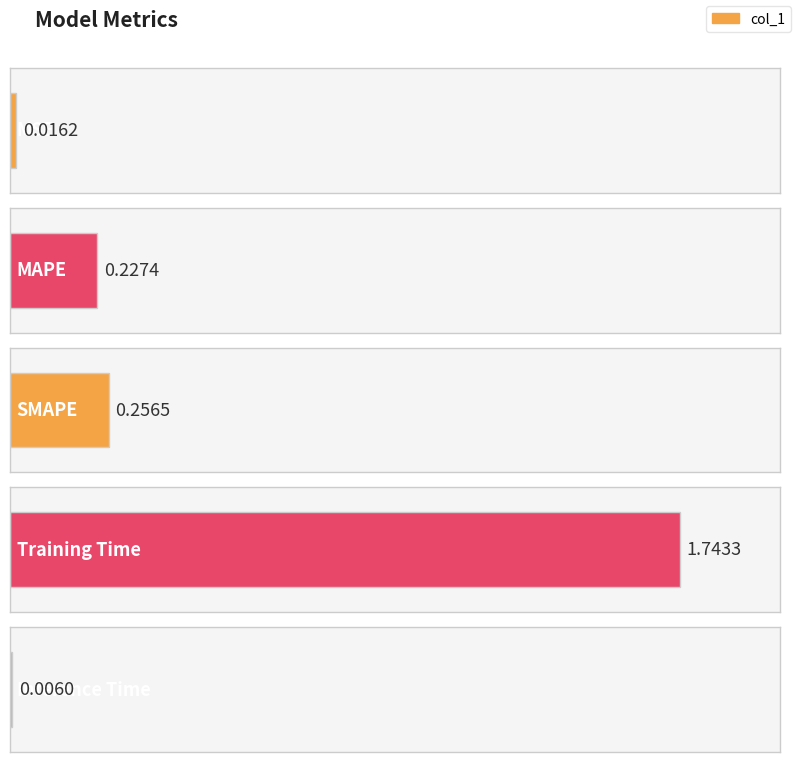

What is the greatest value displayed?

1.7